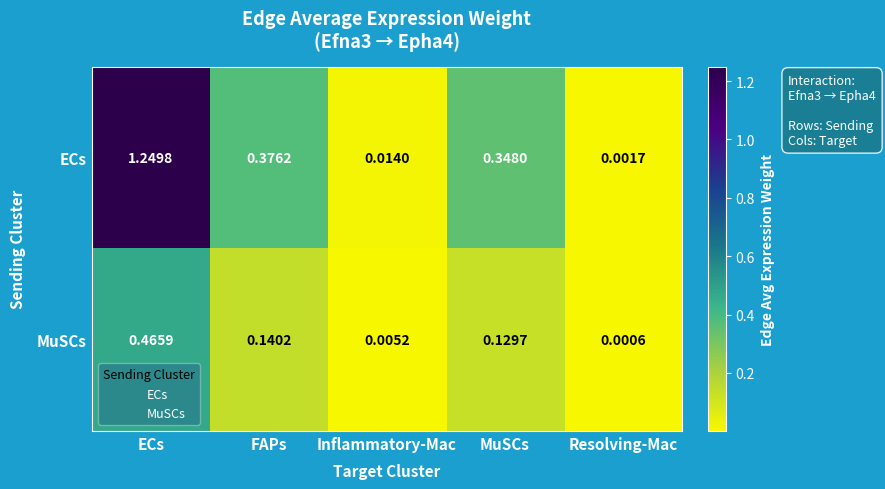

Rank the categories by MuSCs value from highest to lowest.

ECs, FAPs, MuSCs, Inflammatory-Mac, Resolving-Mac